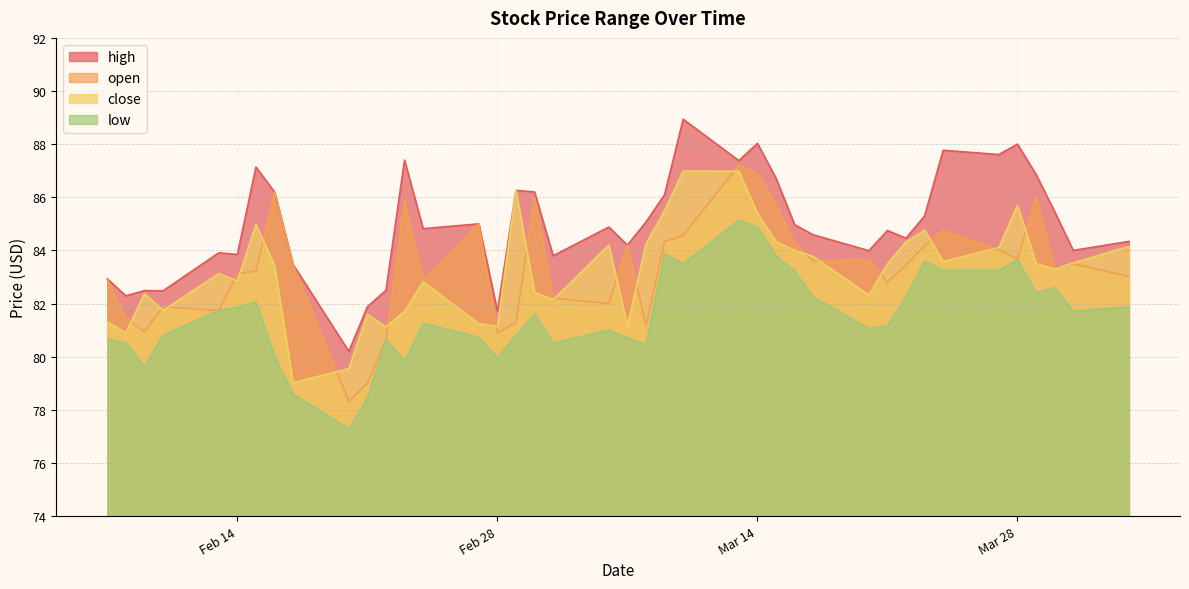

Does the chart display data point markers on the line(s)?

No